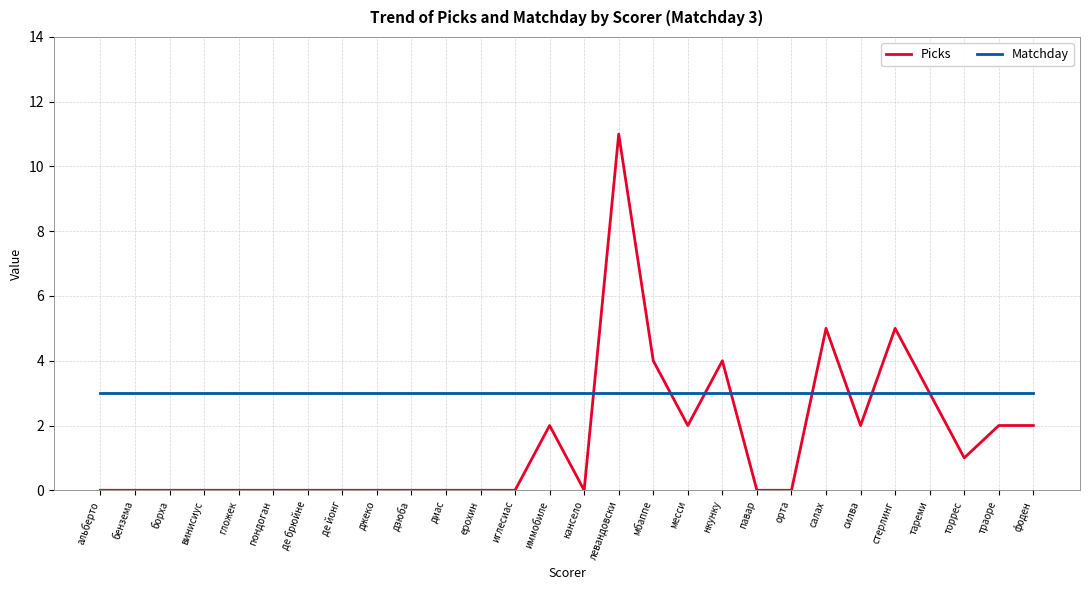

Reading left to right, list all the values displayed in this chart.

Picks: 0	0	0	0	0	0	0	0	0	0	0	0	0	2	0	11	4	2	4	0	0	5	2	5	3	1	2	2
Matchday: 3	3	3	3	3	3	3	3	3	3	3	3	3	3	3	3	3	3	3	3	3	3	3	3	3	3	3	3